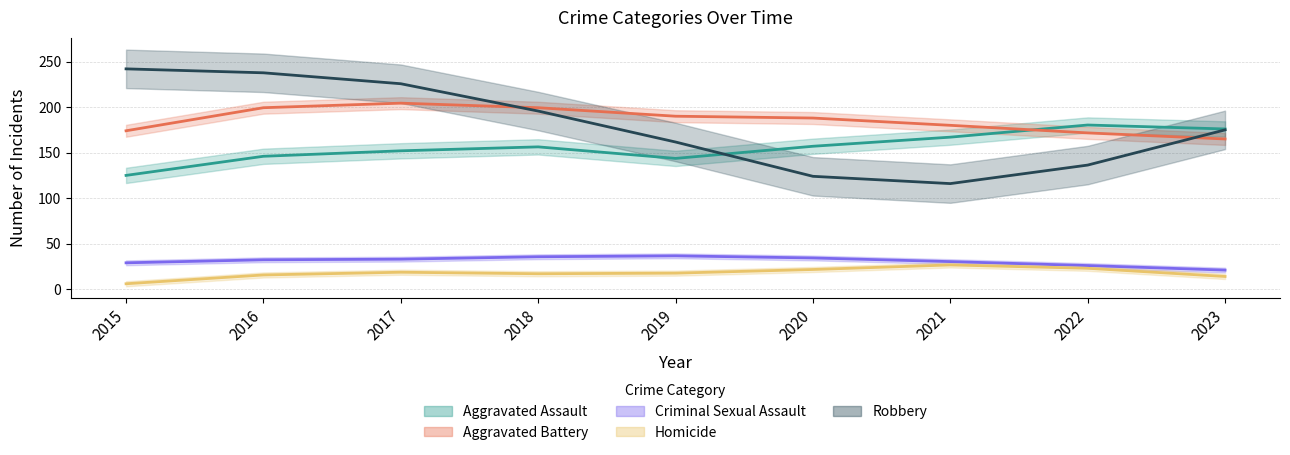

Which series has the largest range (max minus min)?

Robbery